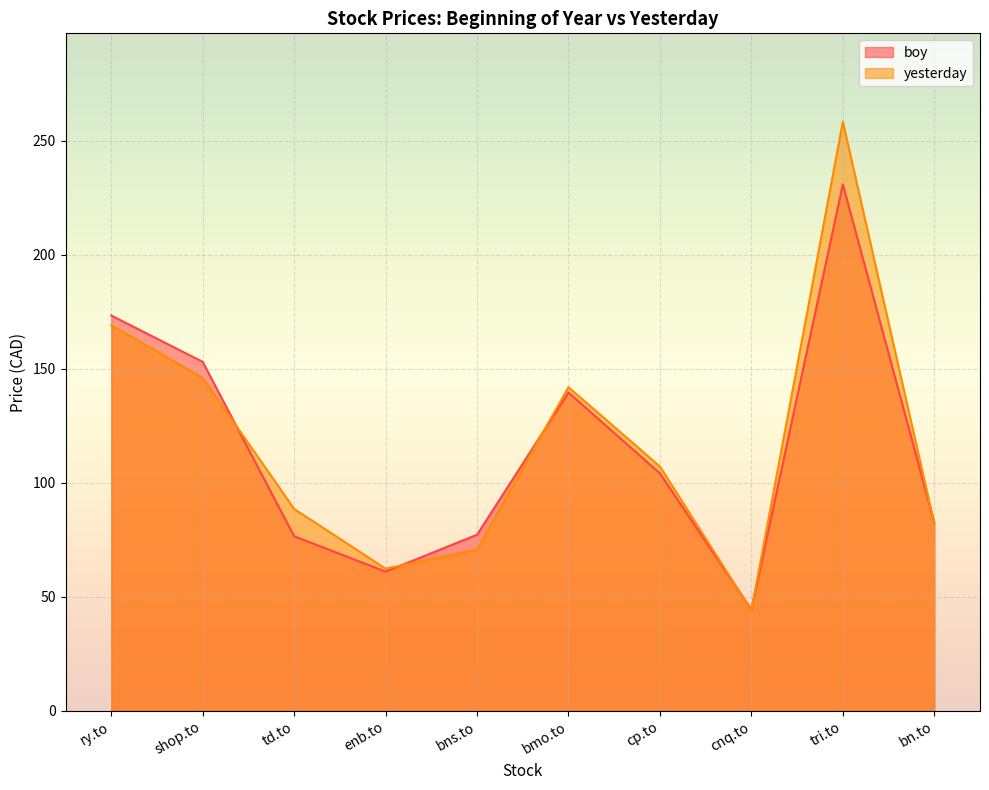

Reading left to right, list all the values displayed in this chart.

boy: ry.to=173.3	shop.to=153.0	td.to=76.5	enb.to=61.0	bns.to=77.2	bmo.to=139.6	cp.to=104.1	cnq.to=44.4	tri.to=230.8	bn.to=82.6
yesterday: ry.to=169.0	shop.to=146.0	td.to=88.5	enb.to=62.3	bns.to=70.7	bmo.to=141.9	cp.to=107.1	cnq.to=44.0	tri.to=258.3	bn.to=82.1